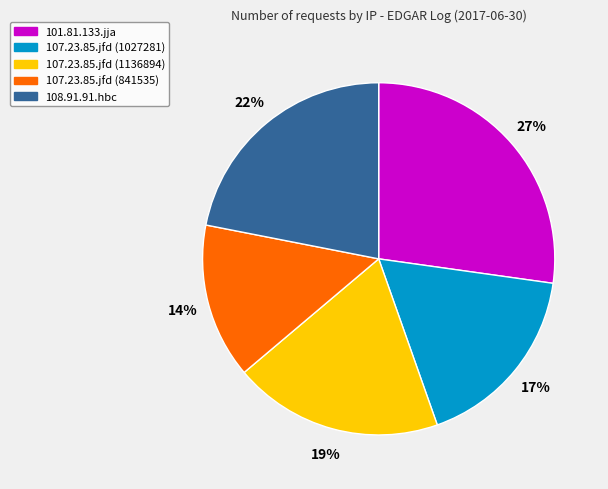

To the nearest percent, what portion does 101.81.133.jja represent?

27%